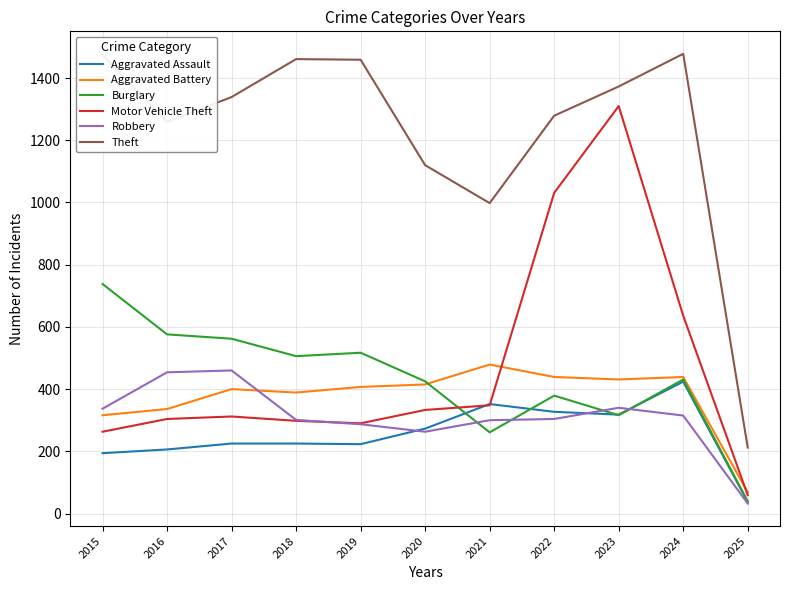

How many series are shown in this chart?

6